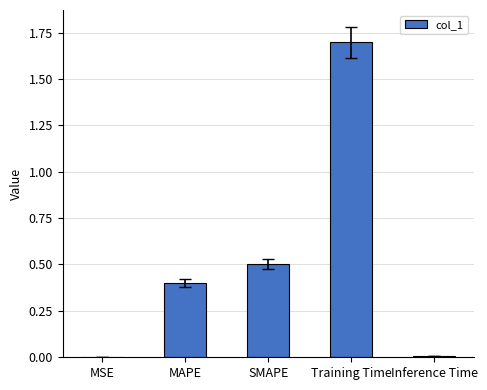

The value at MAPE is 0.2. True or false?

False